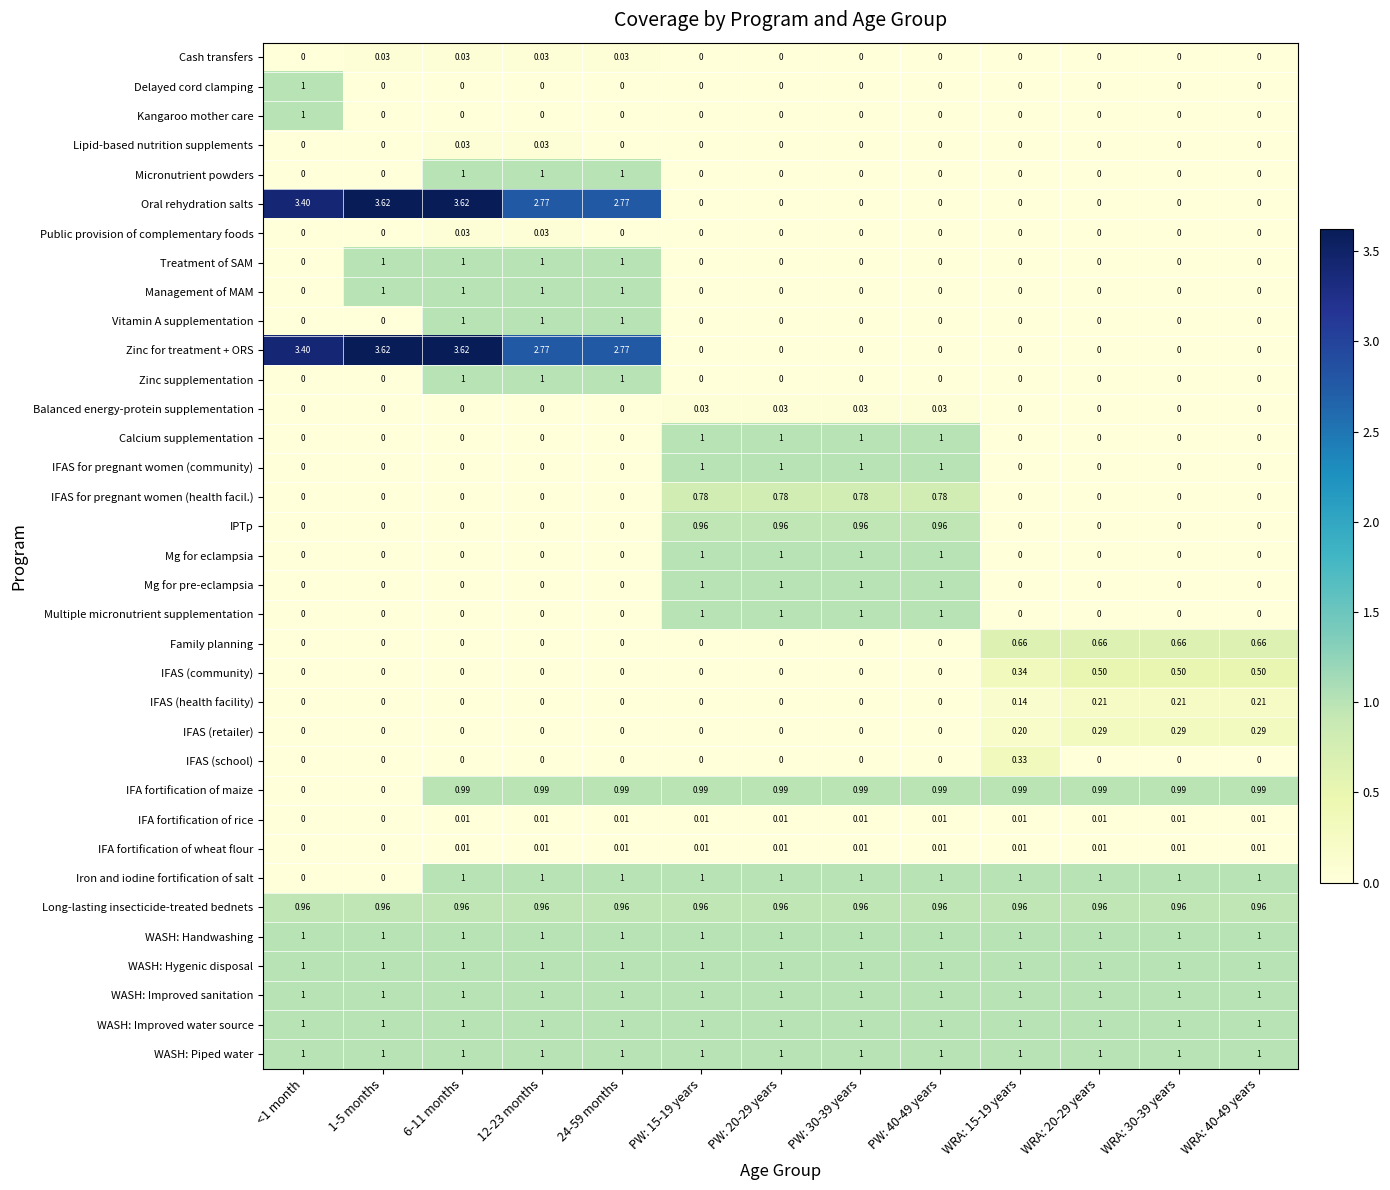

Is the value of Oral rehydration salts at 6-11 months greater than the value of Micronutrient powders at PW: 20-29 years?

Yes